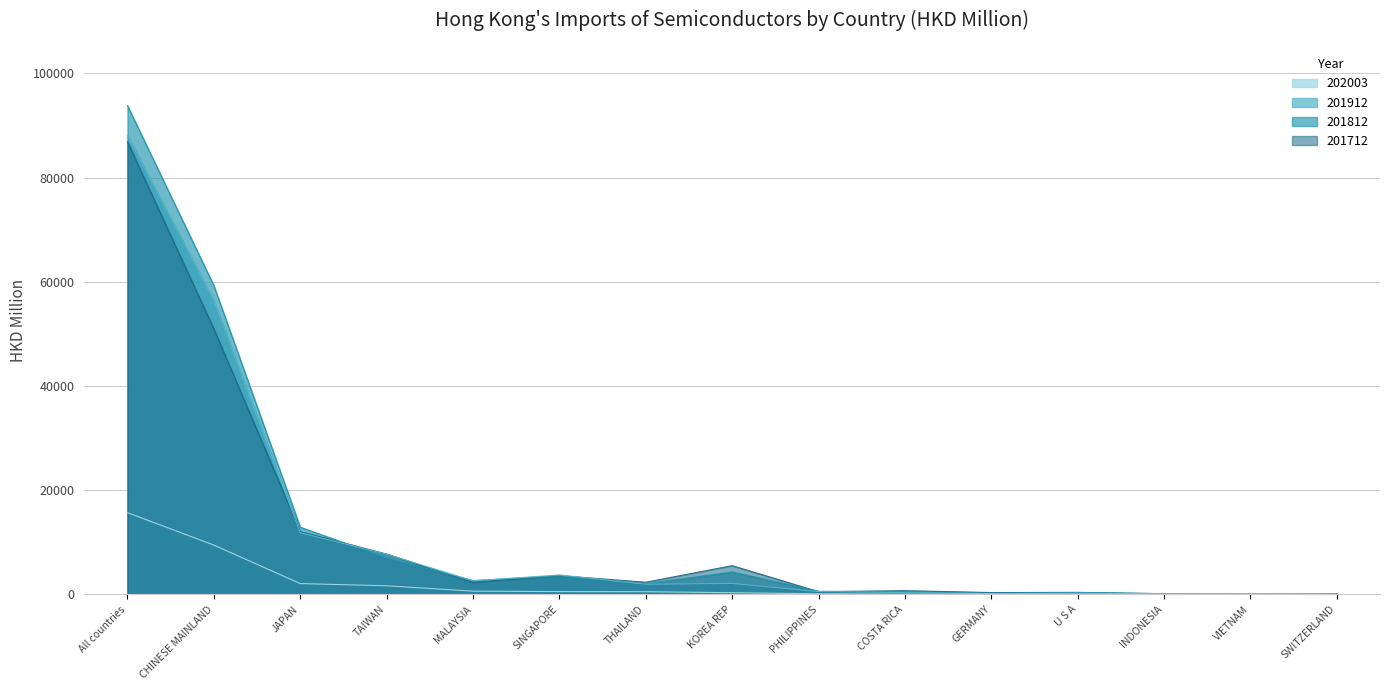

Is the value of 201712 at All countries greater than the value of 201912 at GERMANY?

Yes